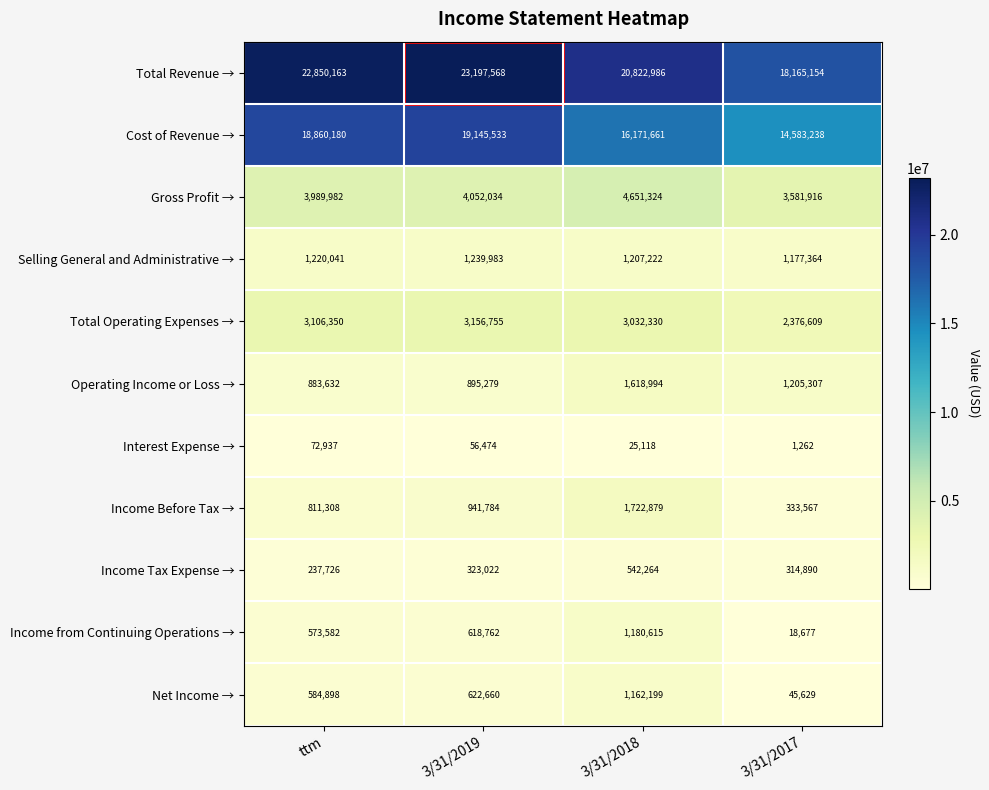

How many distinct data groups are displayed?

11